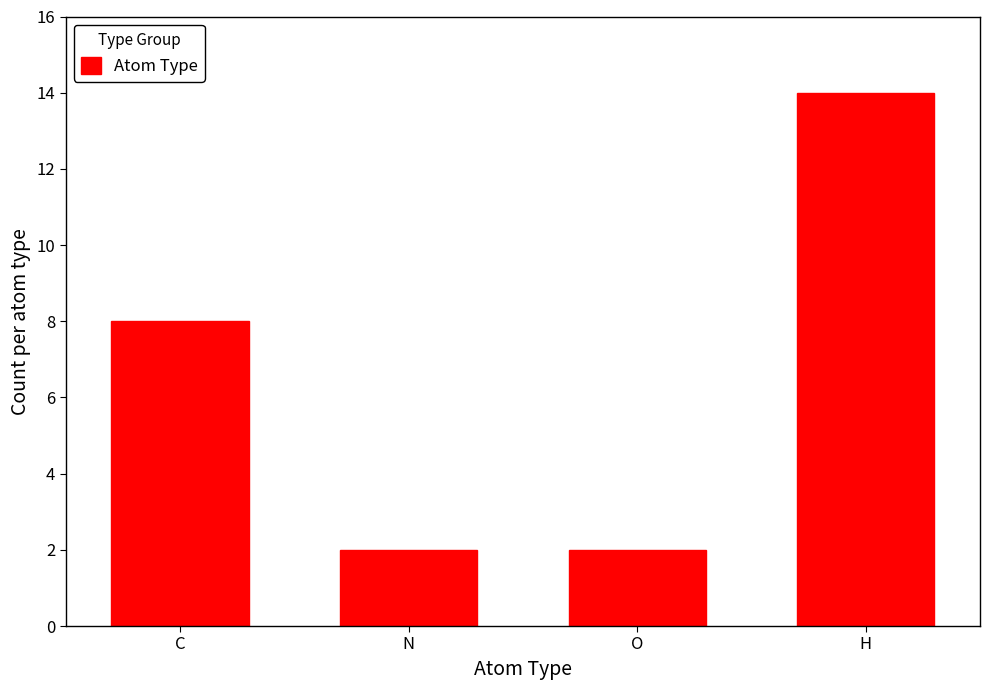

What is the sum of all values?

26